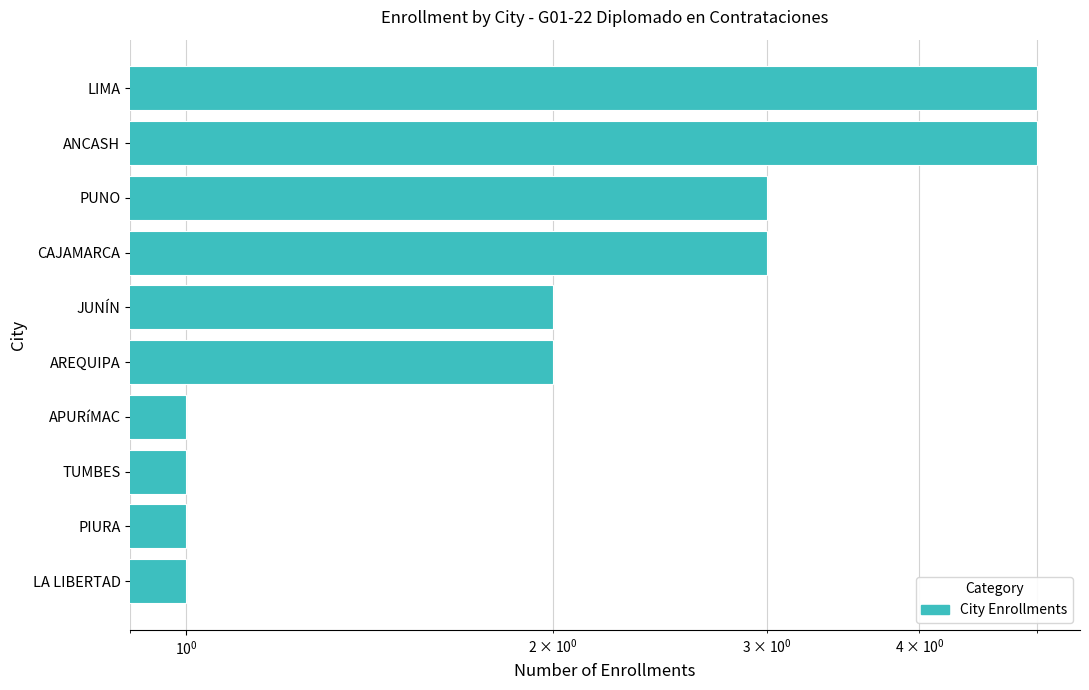

What is the maximum value shown in the chart?

5